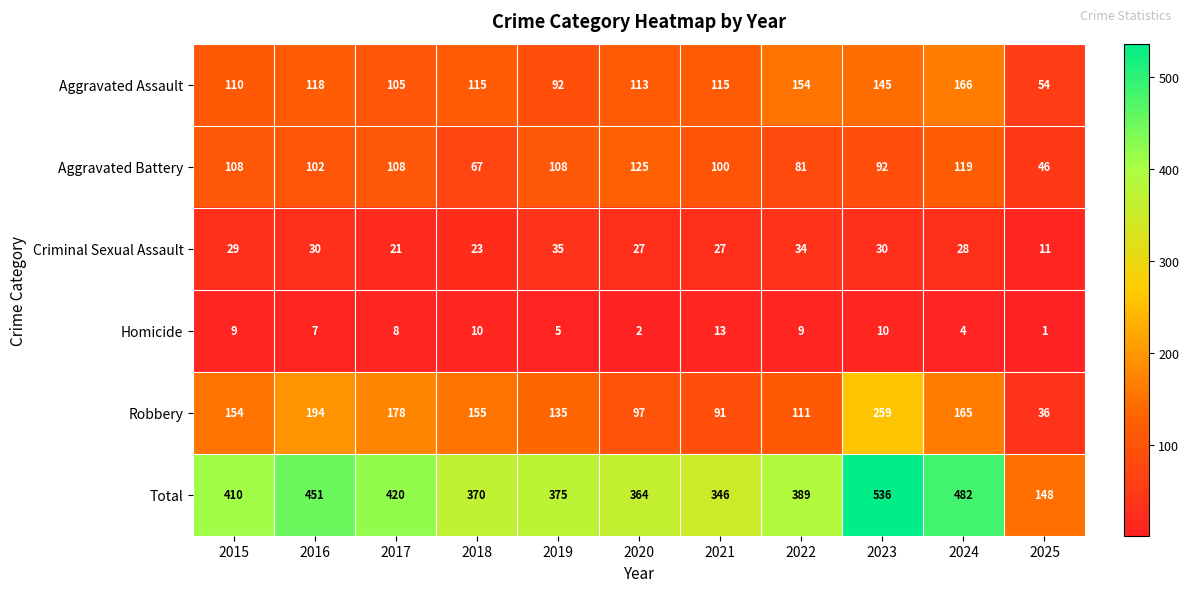

Rank the series at 2018 from highest to lowest value.

Total, Robbery, Aggravated Assault, Aggravated Battery, Criminal Sexual Assault, Homicide